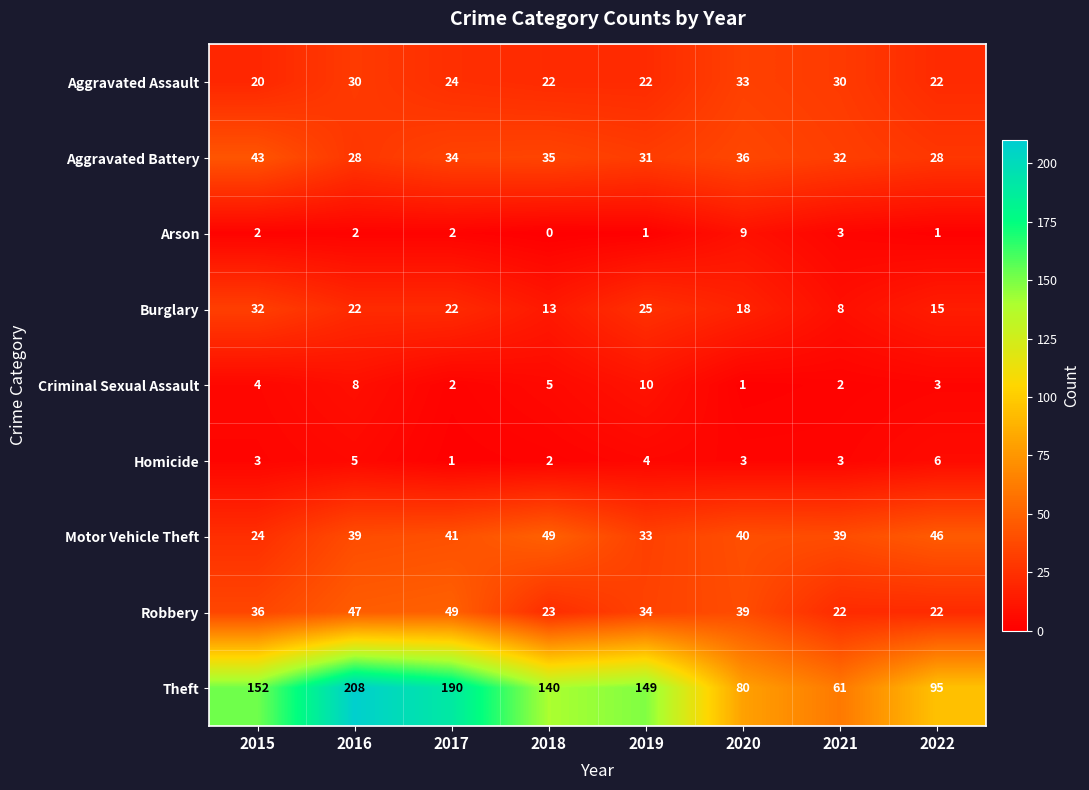

At how many categories does at least one series exceed 24?

8